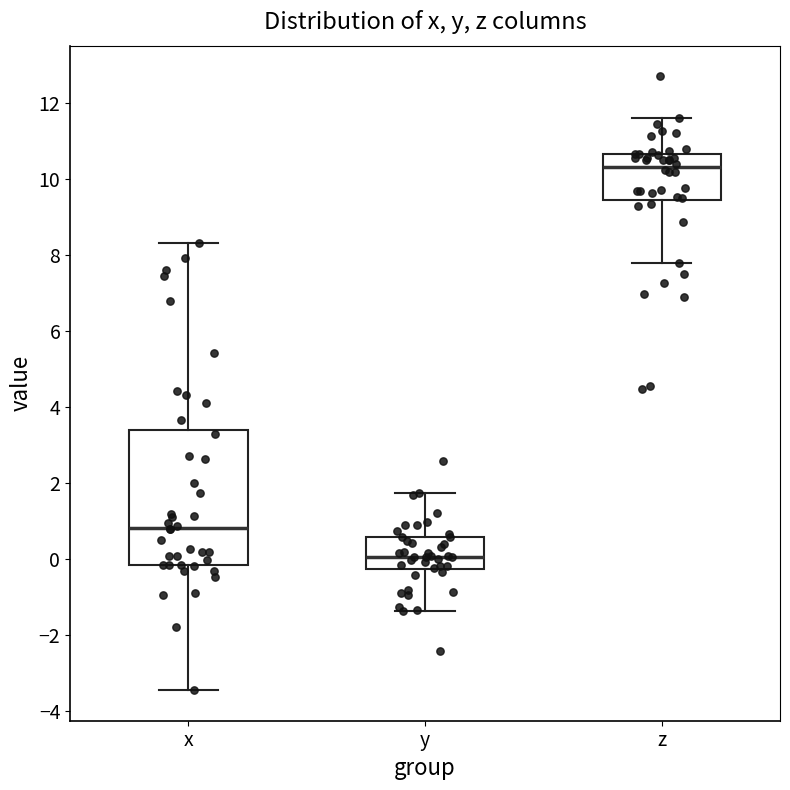

Comparing the boxes themselves (not the whiskers), which one is the tallest?

x